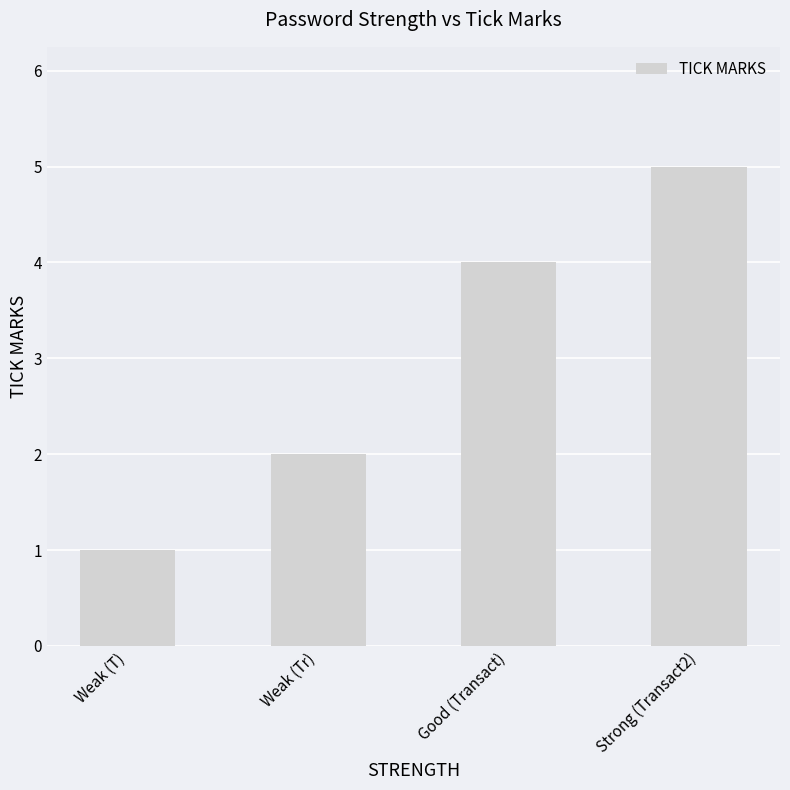

The chart shows a value of 1 at Weak (T). True or false?

True